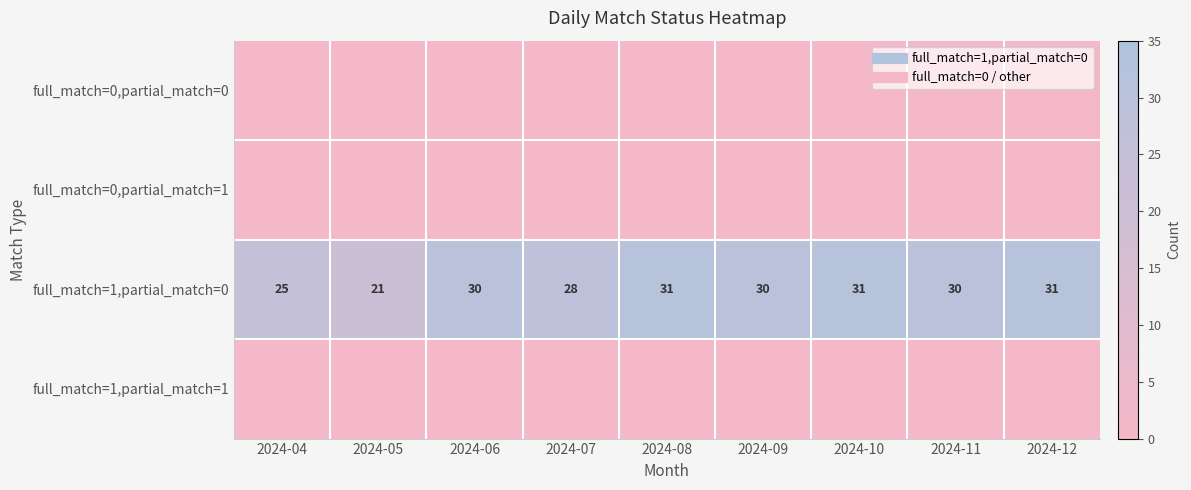

At 2024-12, list the series in order from smallest to largest.

full_match=0,partial_match=0, full_match=0,partial_match=1, full_match=1,partial_match=1, full_match=1,partial_match=0